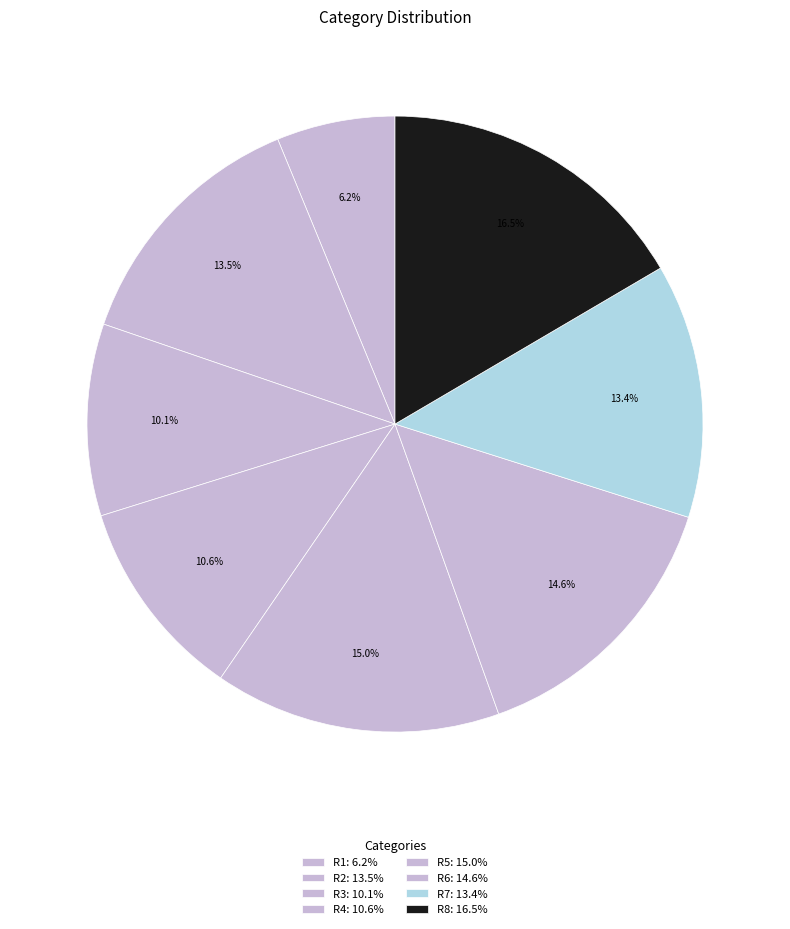

What is the total percentage of R3 and R4?

20.7%